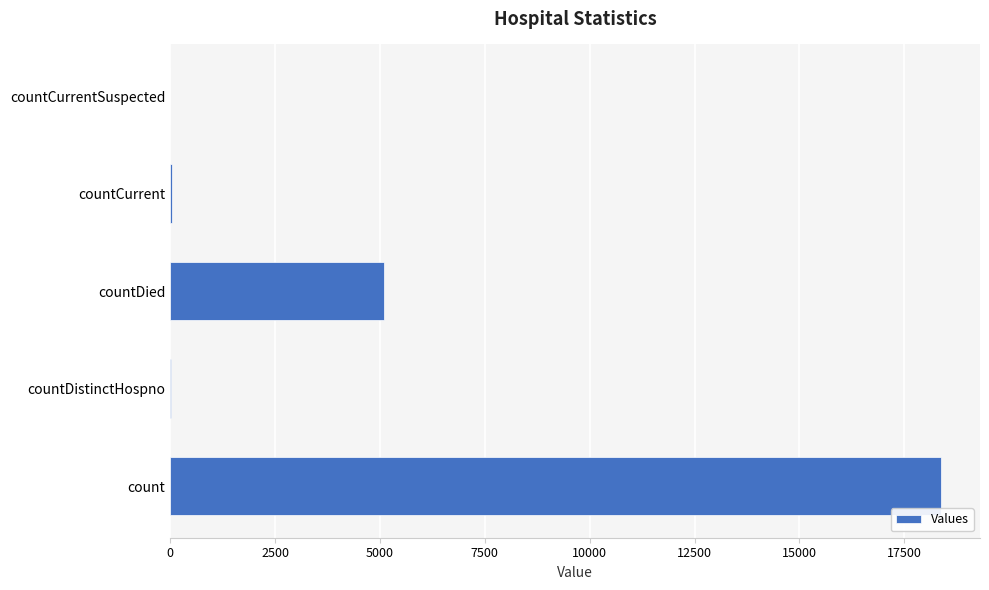

What is the average value?

4709